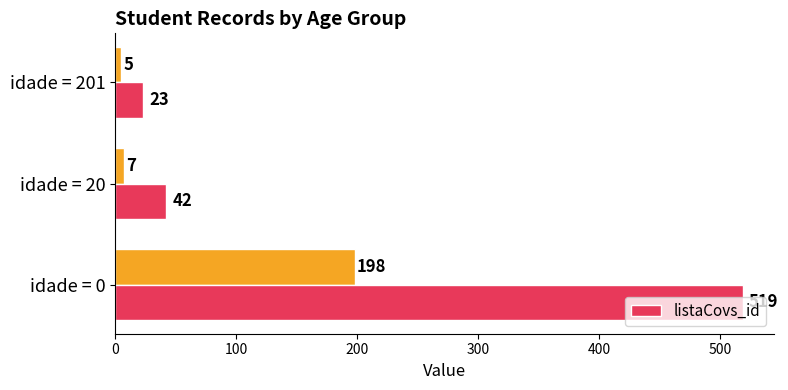

At which label is listaCovs_id closest to 271?

idade = 20